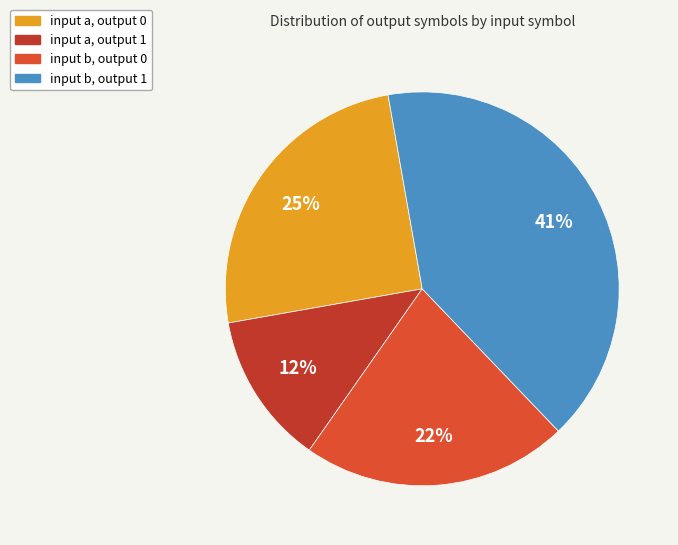

Is there a majority slice in this chart?

No